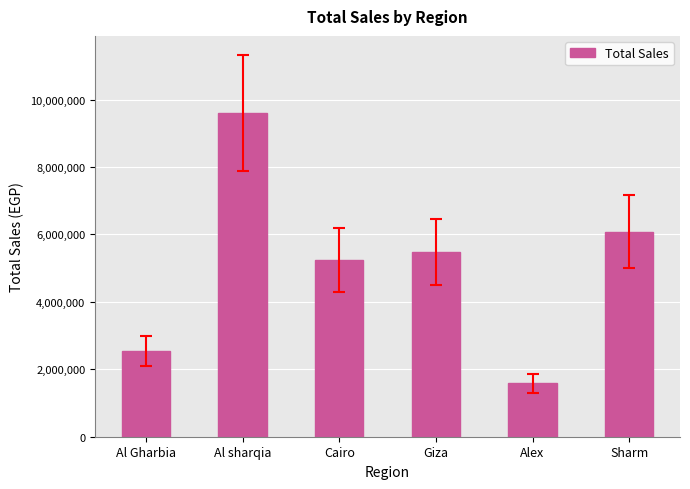

How many bars are there in total?

6